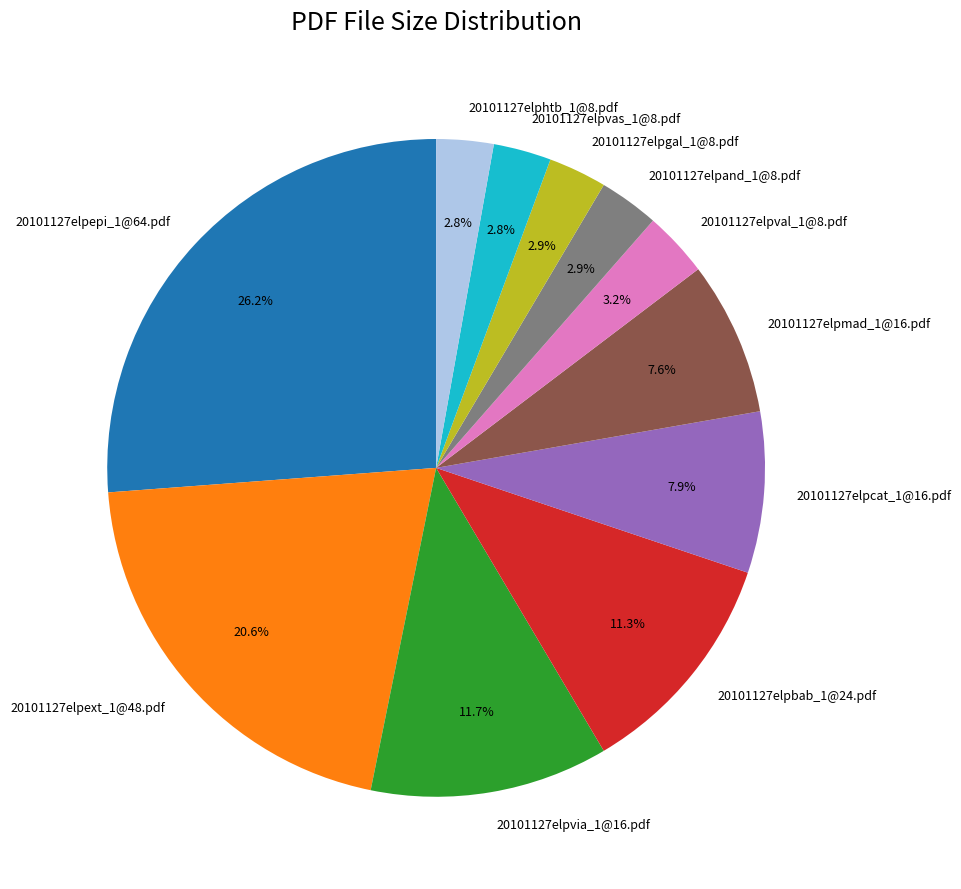

Is it true that 20101127elphtb_1@8.pdf is 16% of the pie?

False